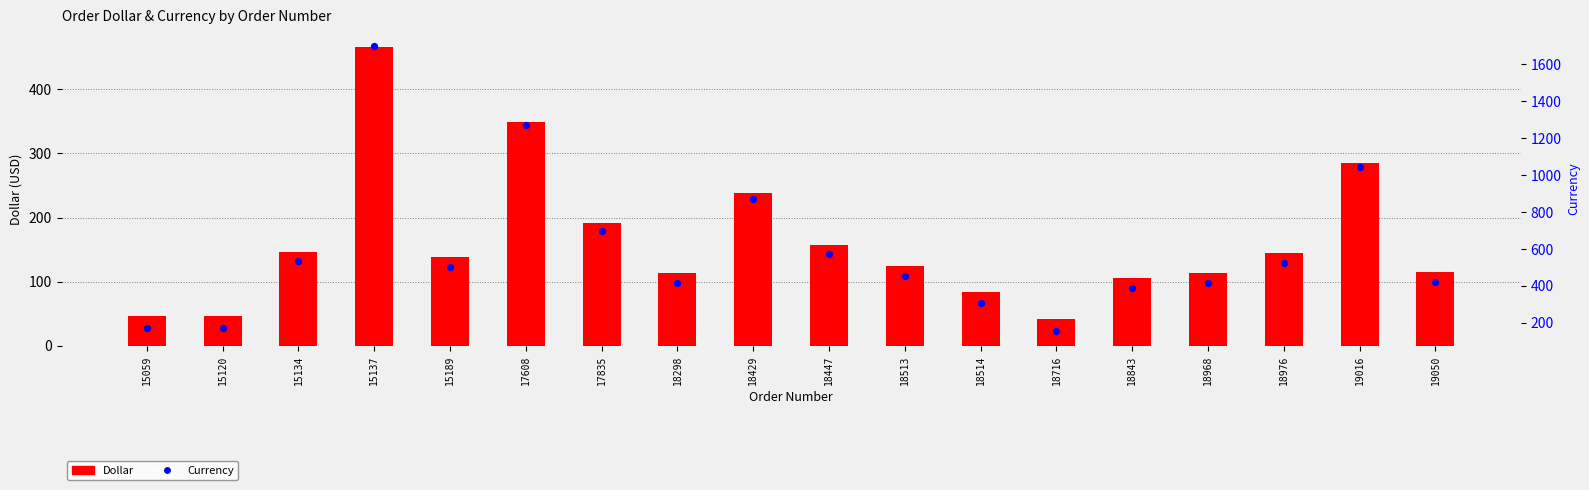

At how many categories does at least one series exceed 1415?

1